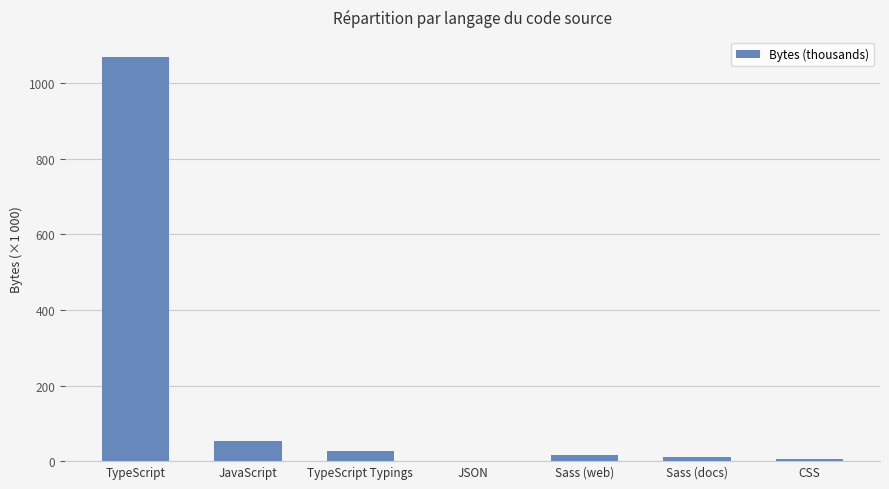

True or false: the data shows 52.5 at JavaScript.

True